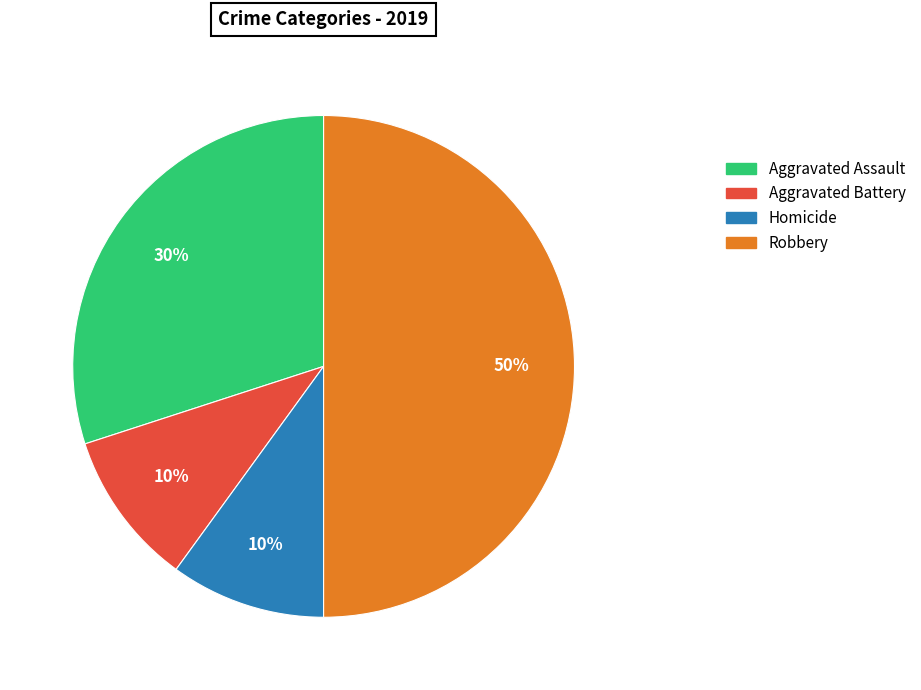

To the nearest percent, what is the difference between the largest and smallest slice percentages?

40%